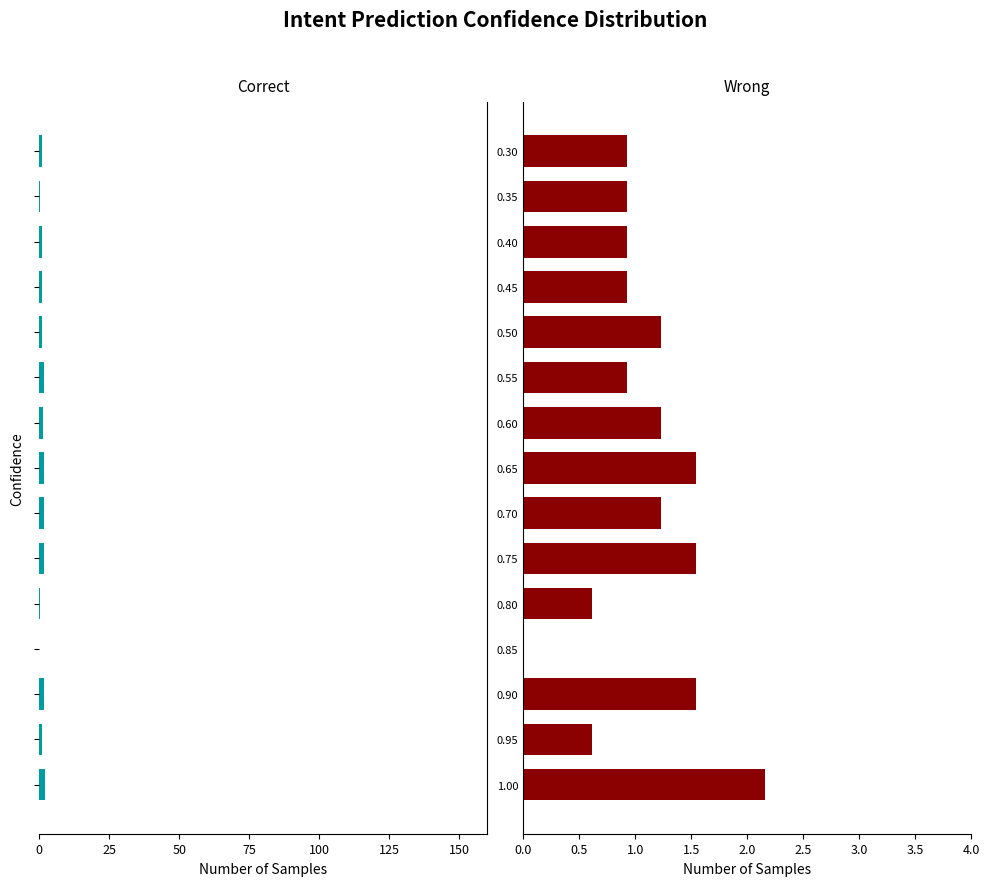

Rank the series by their maximum value, from highest to lowest.

Wrong, Correct